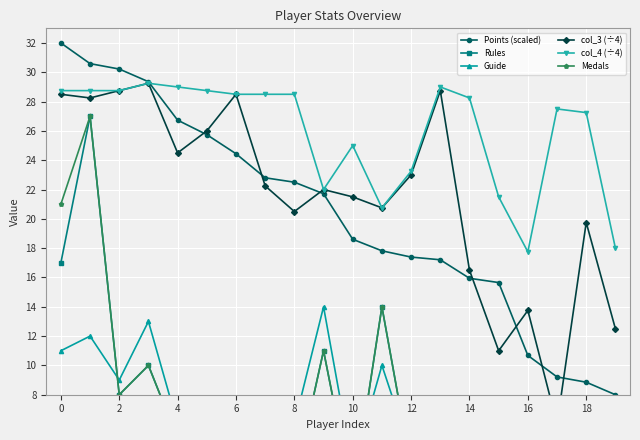

Which series has the largest total across all categories?

col_4 (÷4)